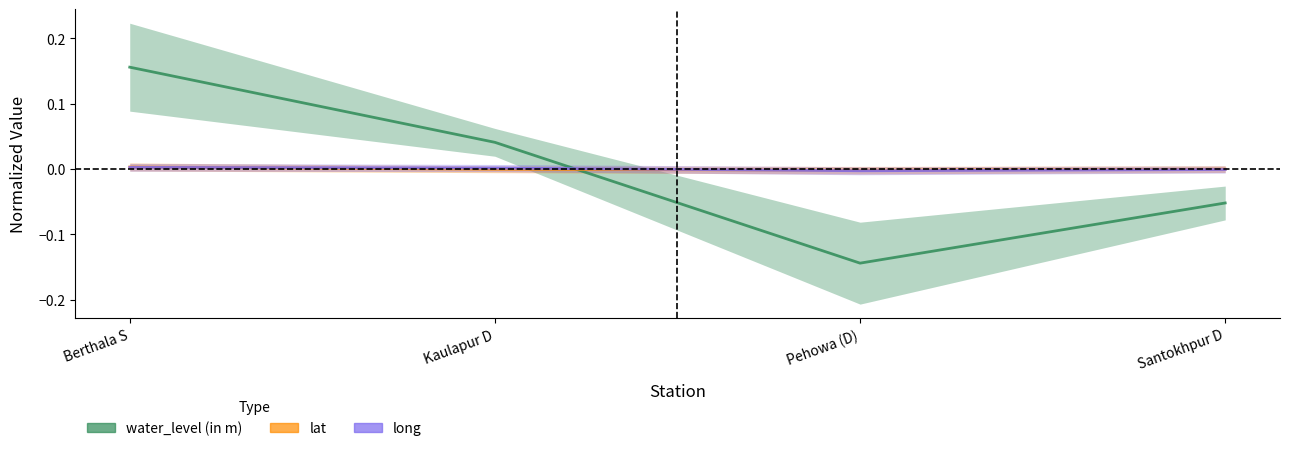

How many negative values does the long series have?

2